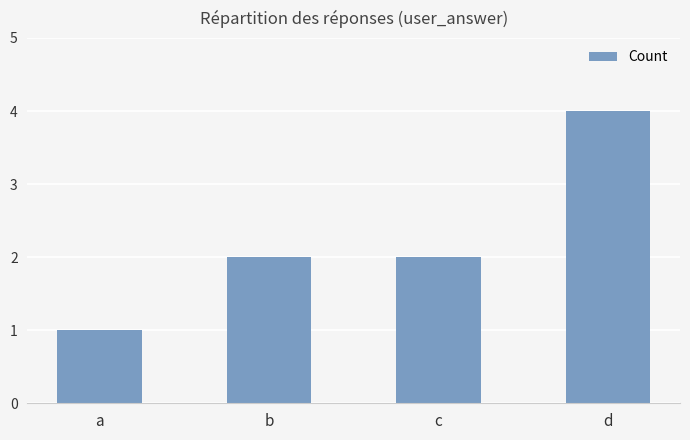

What is the difference between the maximum and minimum values?

3